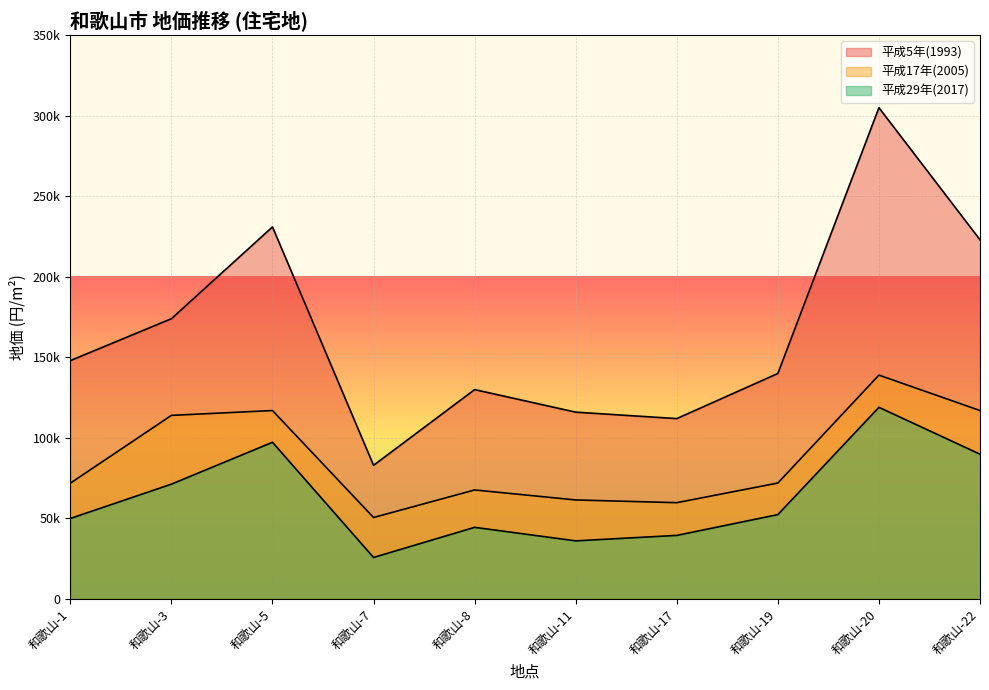

In 平成29年(2017), how many points are lower than both neighbors (excluding endpoints)?

2